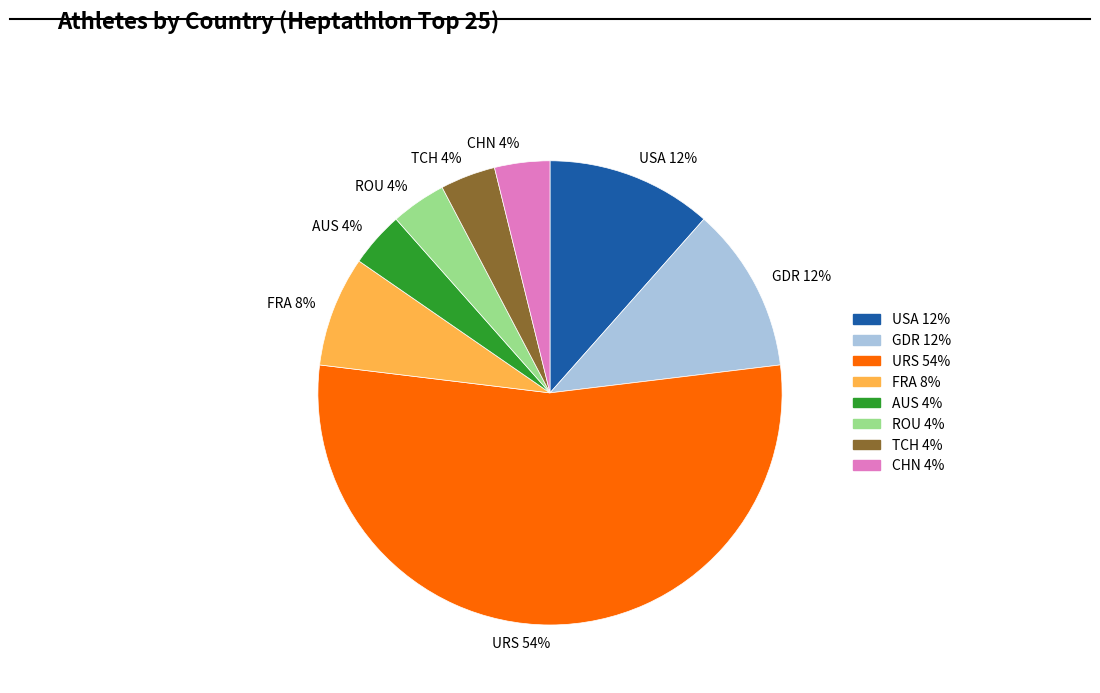

What is the majority slice?

URS